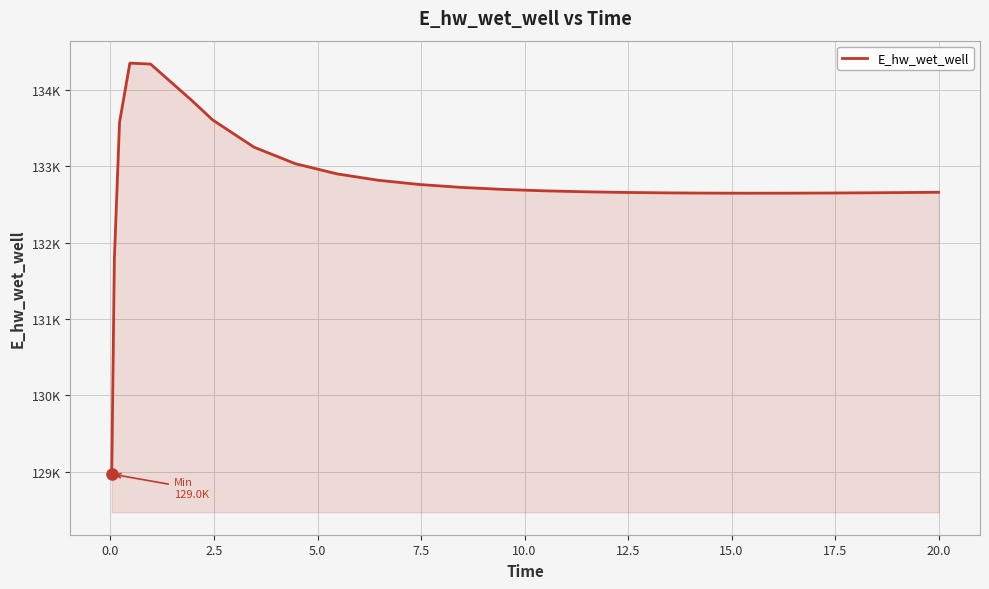

What is the average value?

132793.5